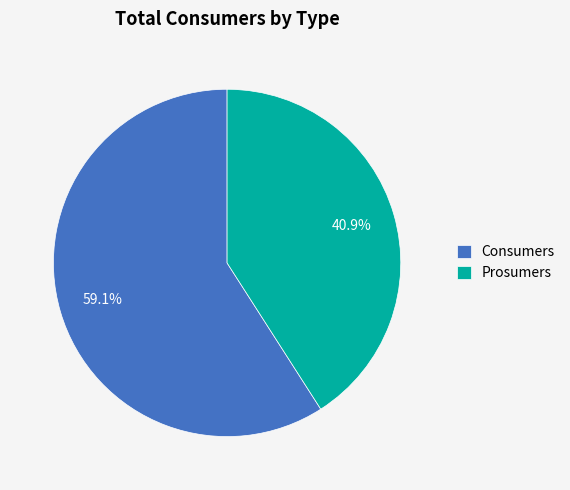

True or false: Prosumers accounts for 27% of the total.

False